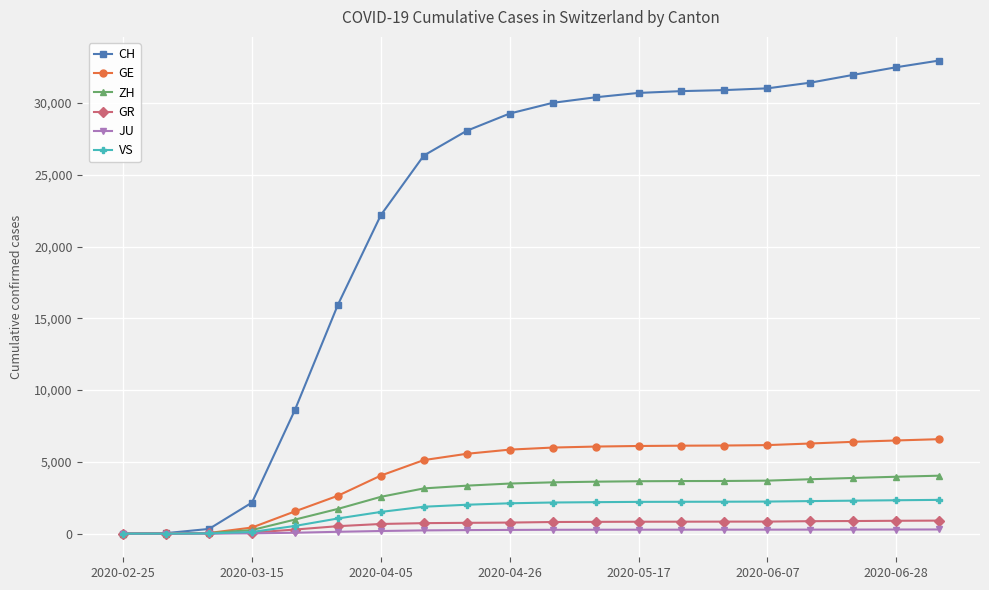

Which series has the largest total across all categories?

CH